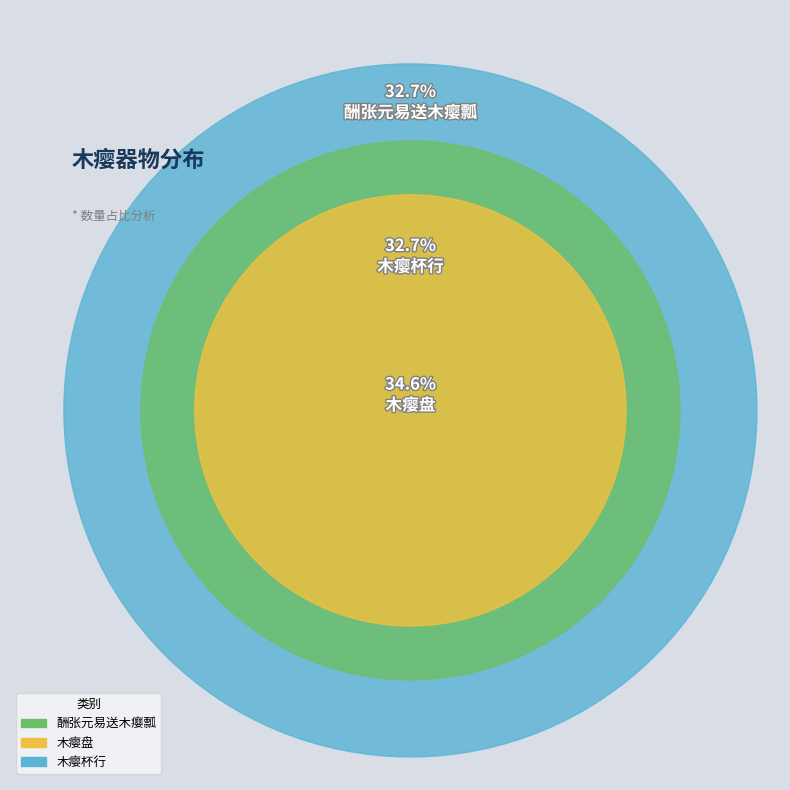

Is there a majority slice in this chart?

No